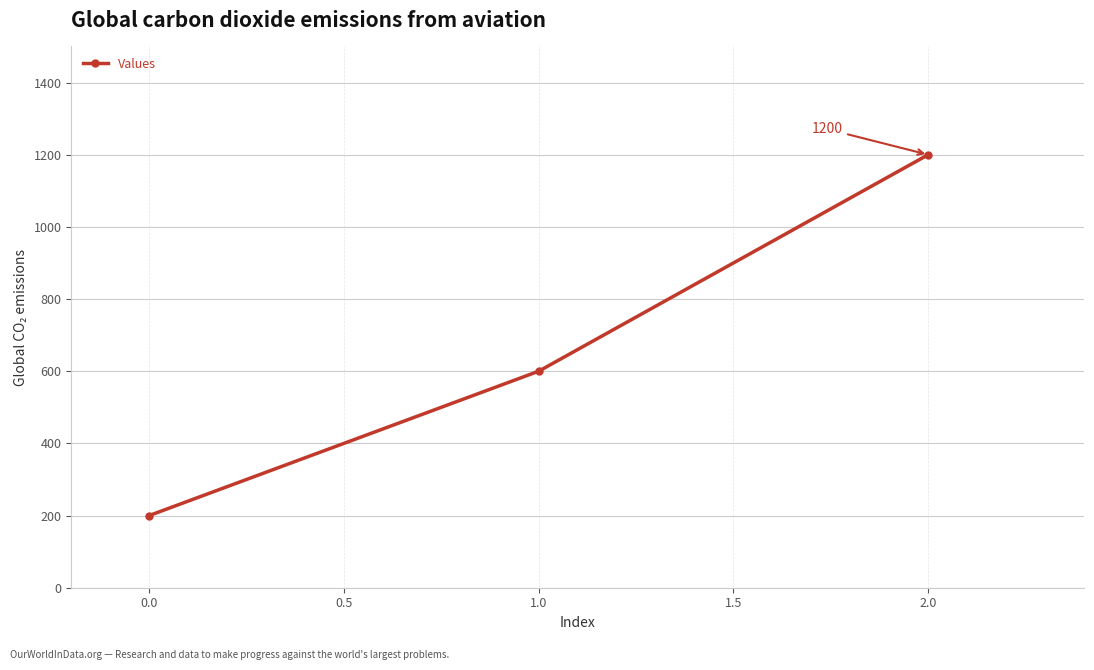

Which has a higher value, 1.0 or 0.0?

1.0